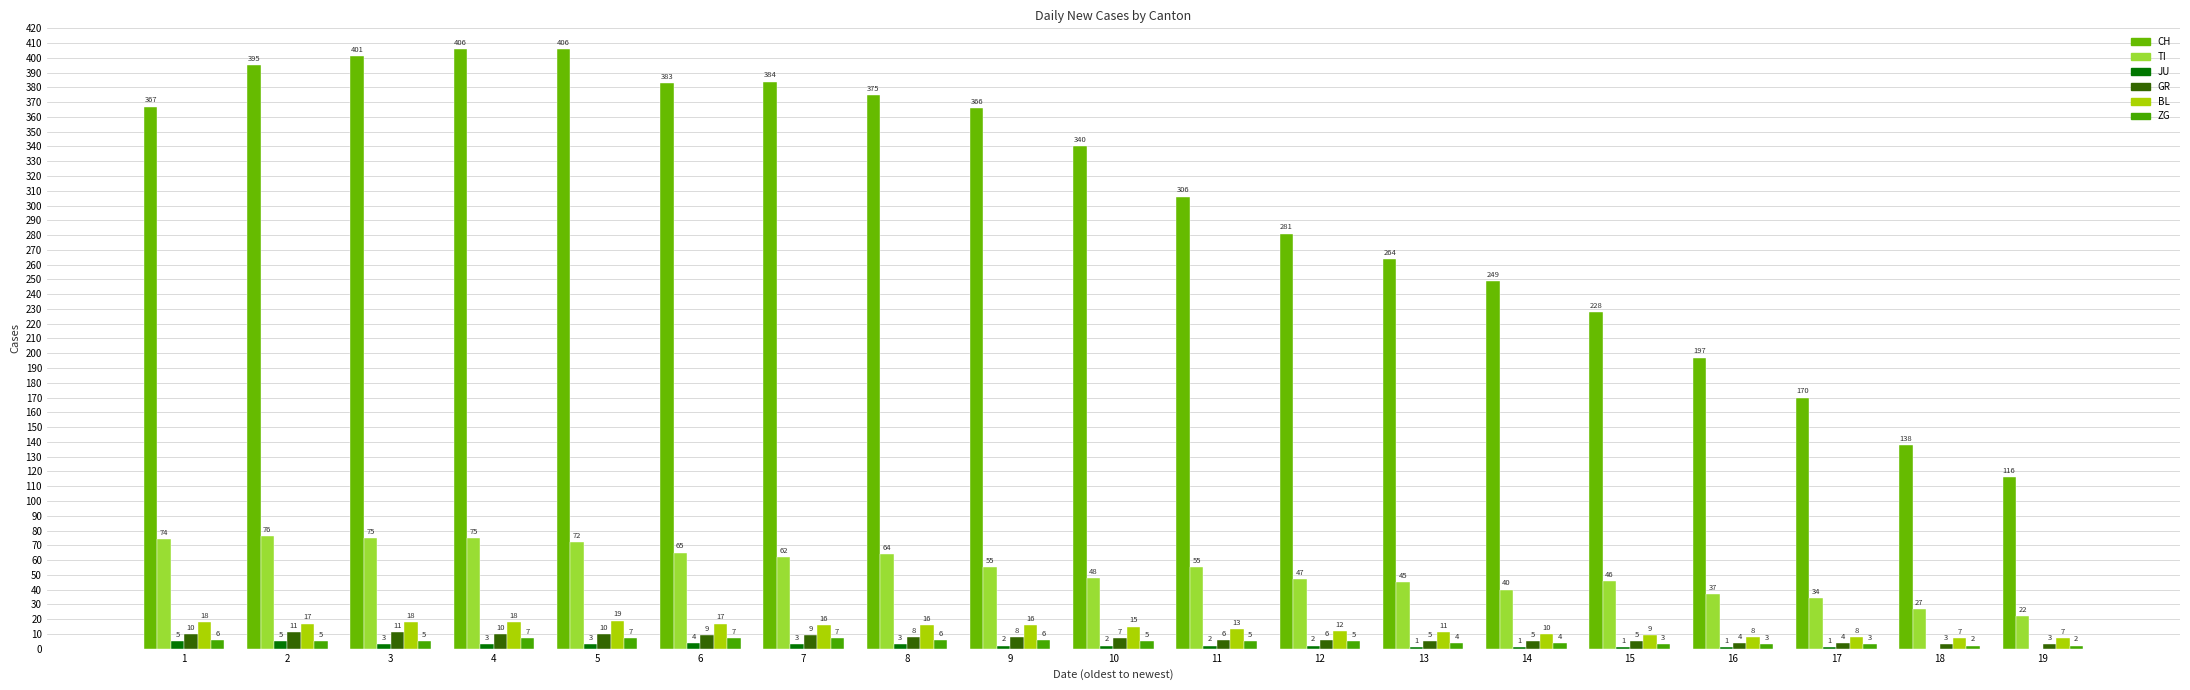

At 8, list the series in order from smallest to largest.

JU, ZG, GR, BL, TI, CH